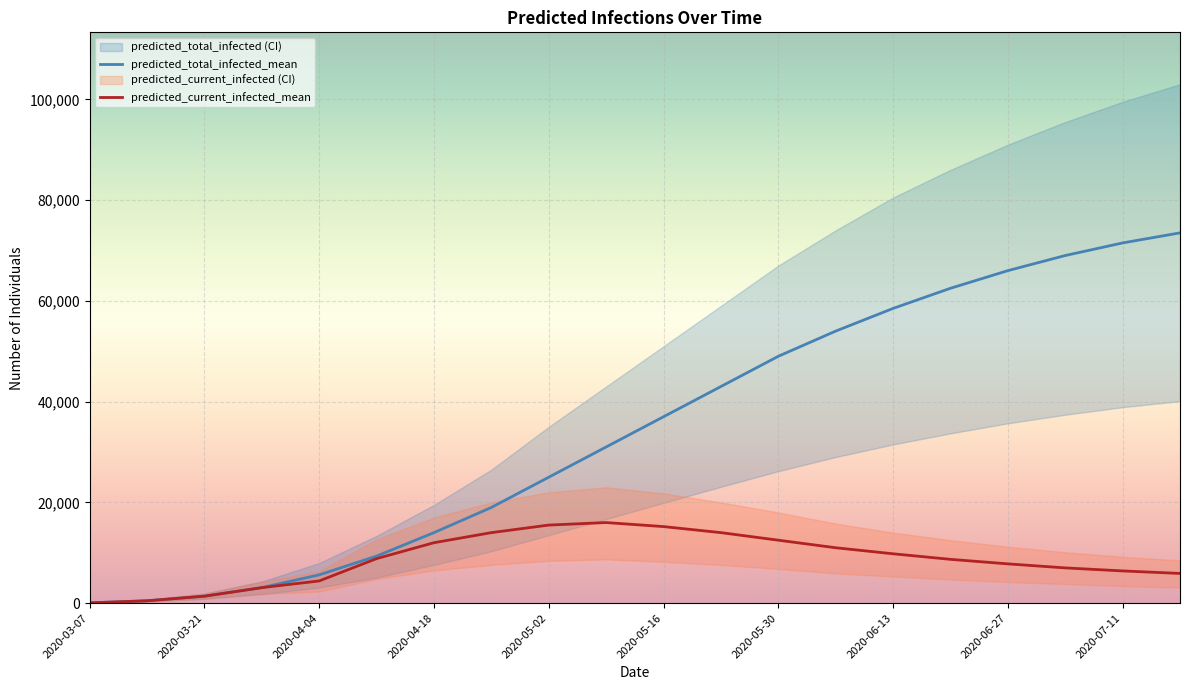

True or false: predicted_total_infected_mean and predicted_total_infected_upper cross at least once.

False